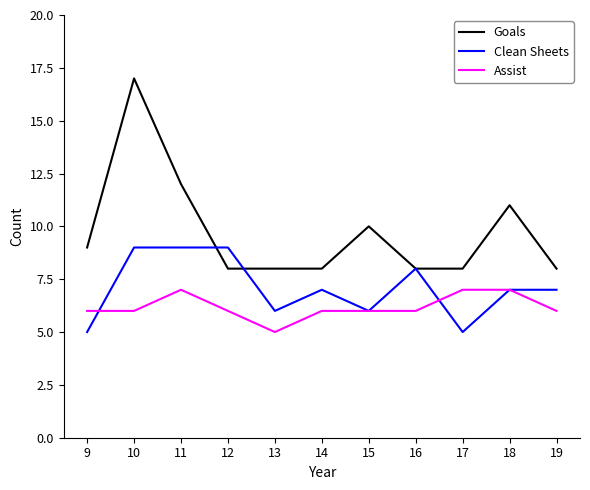

At which category is the sum across all series the highest?

10